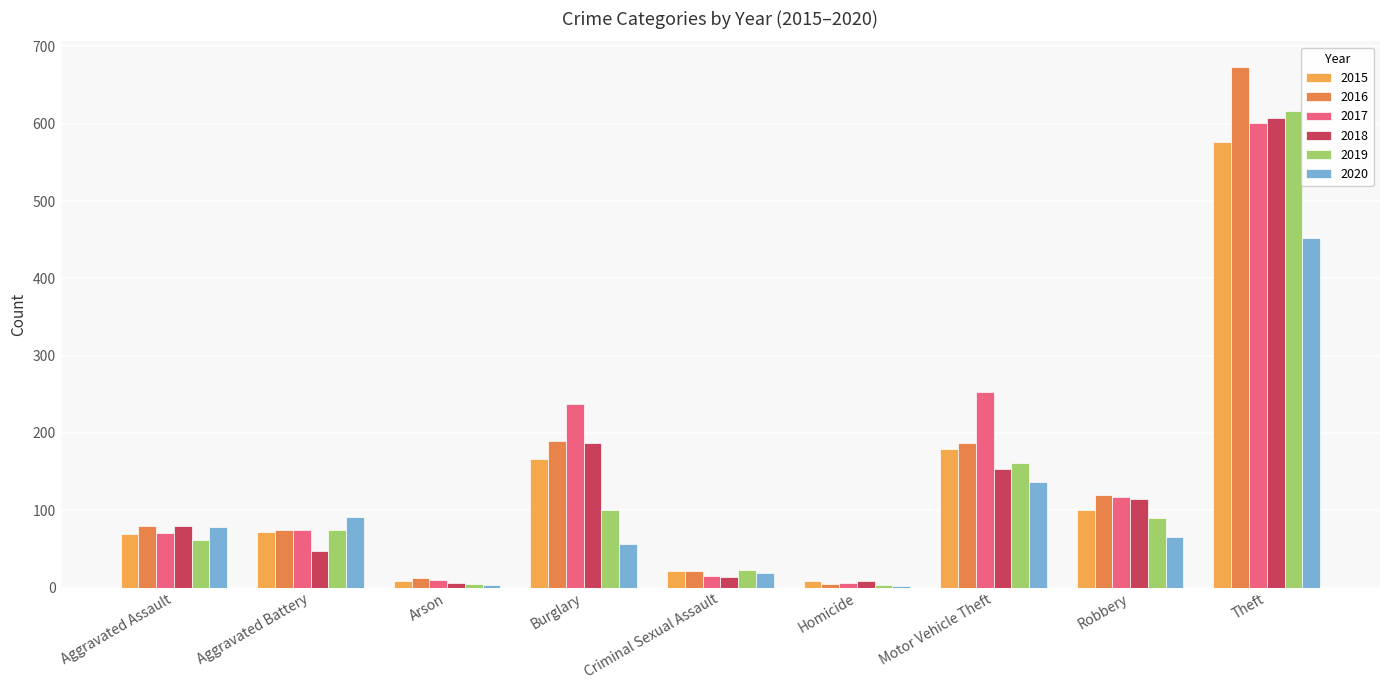

What is the label of the 7th bar from the left?

Motor Vehicle Theft